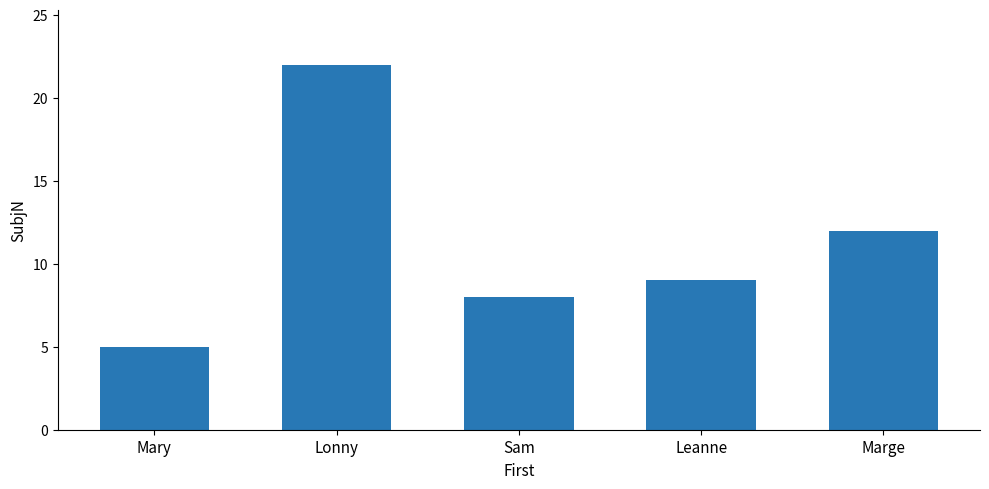

Count the number of categories in the chart.

5